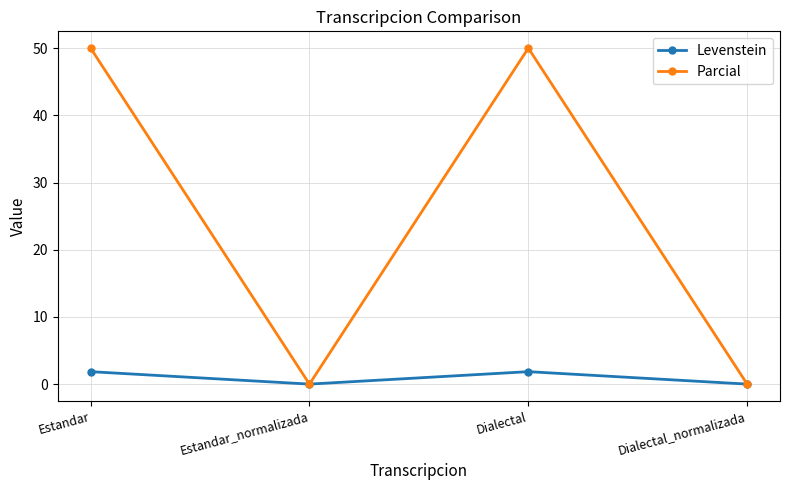

Which series has the largest total across all categories?

Parcial